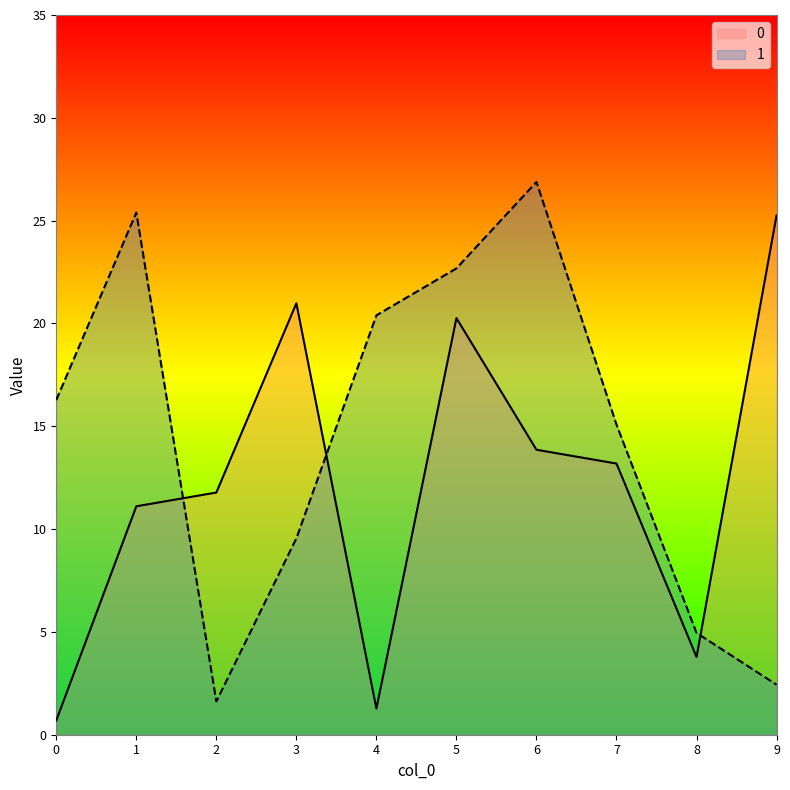

The 1 series shows 26.9 at 6. True or false?

True